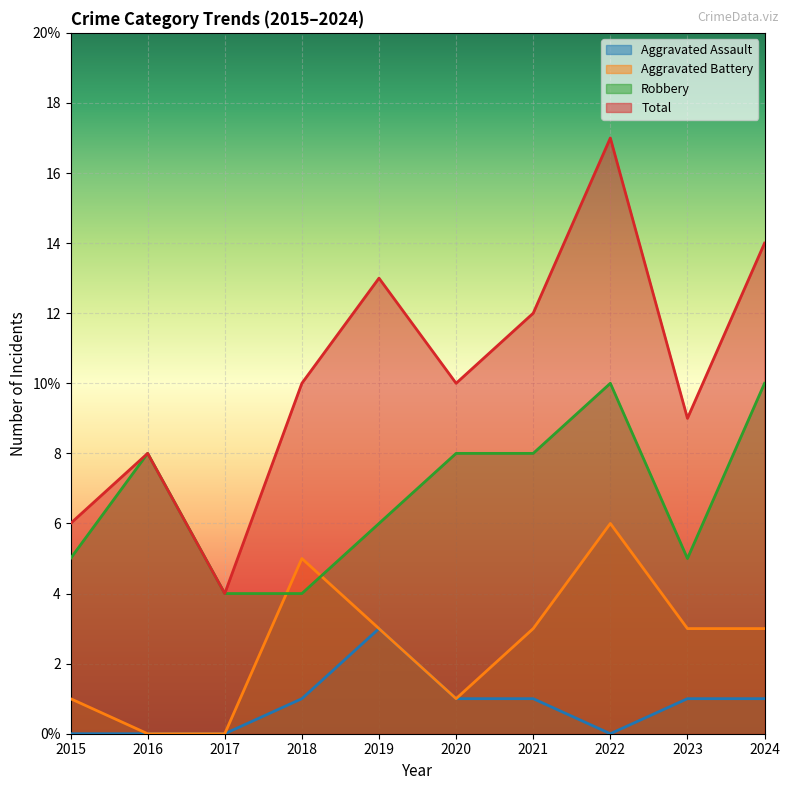

Rank the series by their maximum value, from lowest to highest.

Aggravated Assault, Aggravated Battery, Robbery, Total